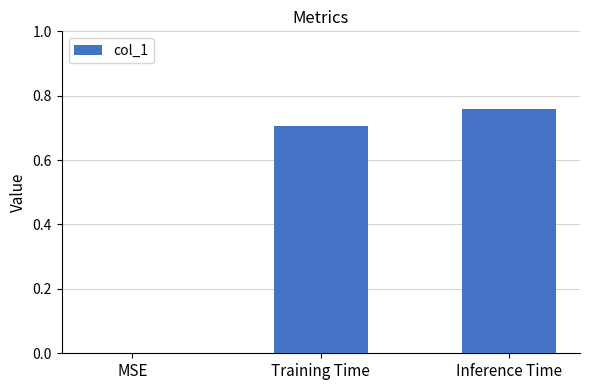

What is the change in value from MSE to Inference Time?

+0.8